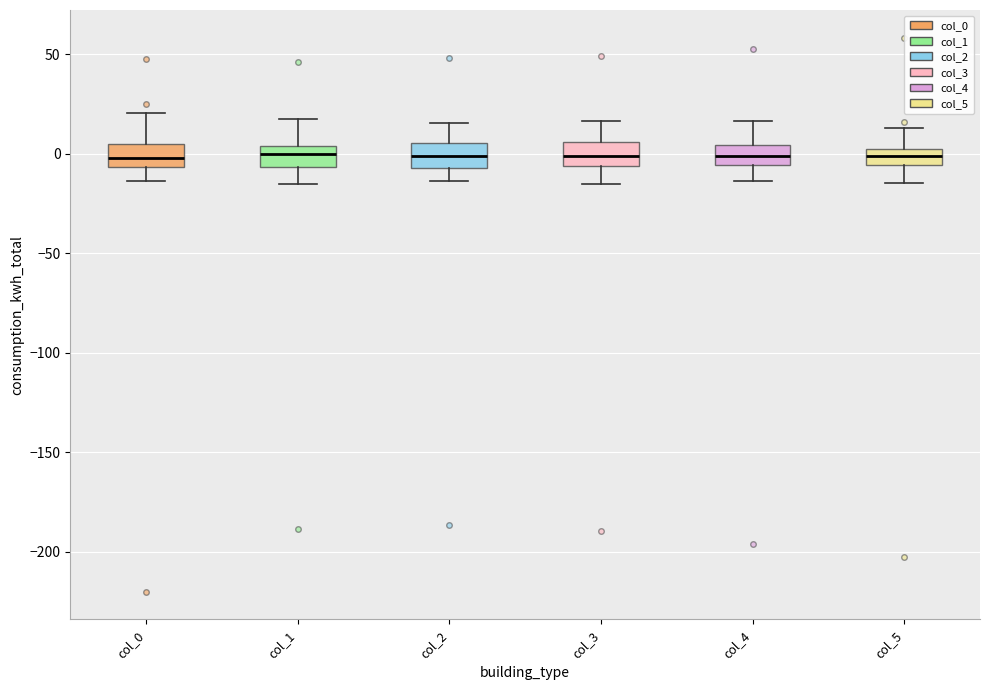

Reading left to right, read every box against the y-axis: the position of its median line, the range the box covers, and the ends of its whiskers. The values are not printed on the chart, so give them approximately, as read against the axis.

col_0: median 0, box -5 to 5, whiskers -15 to 20
col_1: median 0, box -5 to 5, whiskers -15 to 15
col_2: median 0, box -5 to 5, whiskers -15 to 15
col_3: median 0, box -5 to 5, whiskers -15 to 15
col_4: median 0, box -5 to 5, whiskers -15 to 15
col_5: median 0 (inside the box), box -5 to 0, whiskers -15 to 15